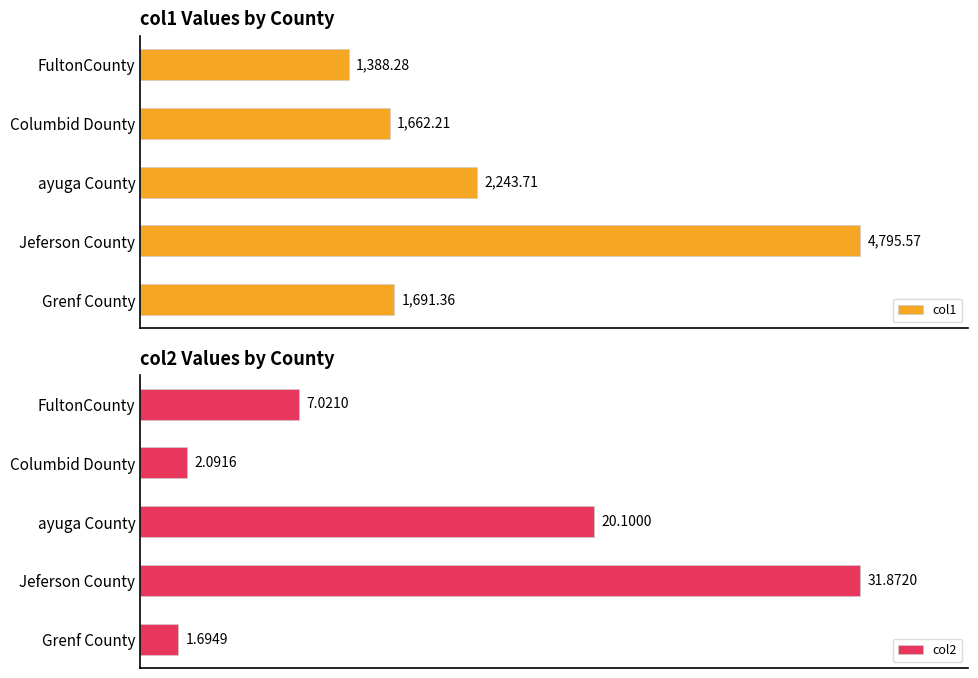

Which series has the largest total across all categories?

col1